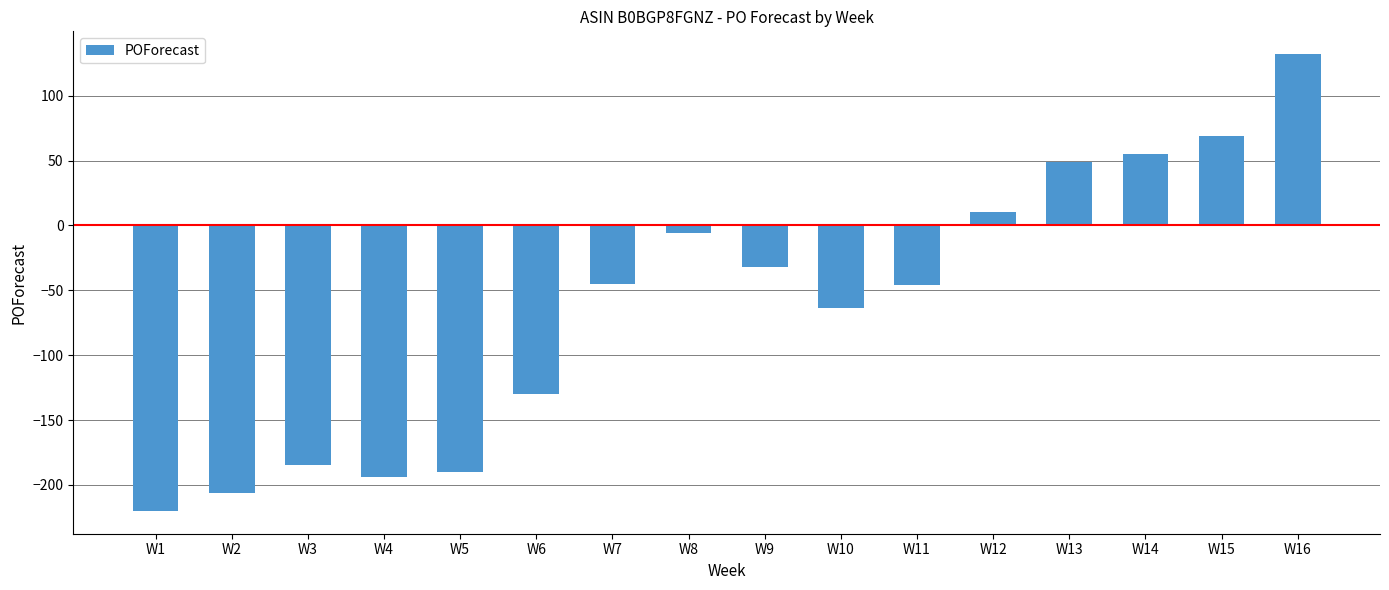

What is the change in value from W1 to W10?

+156